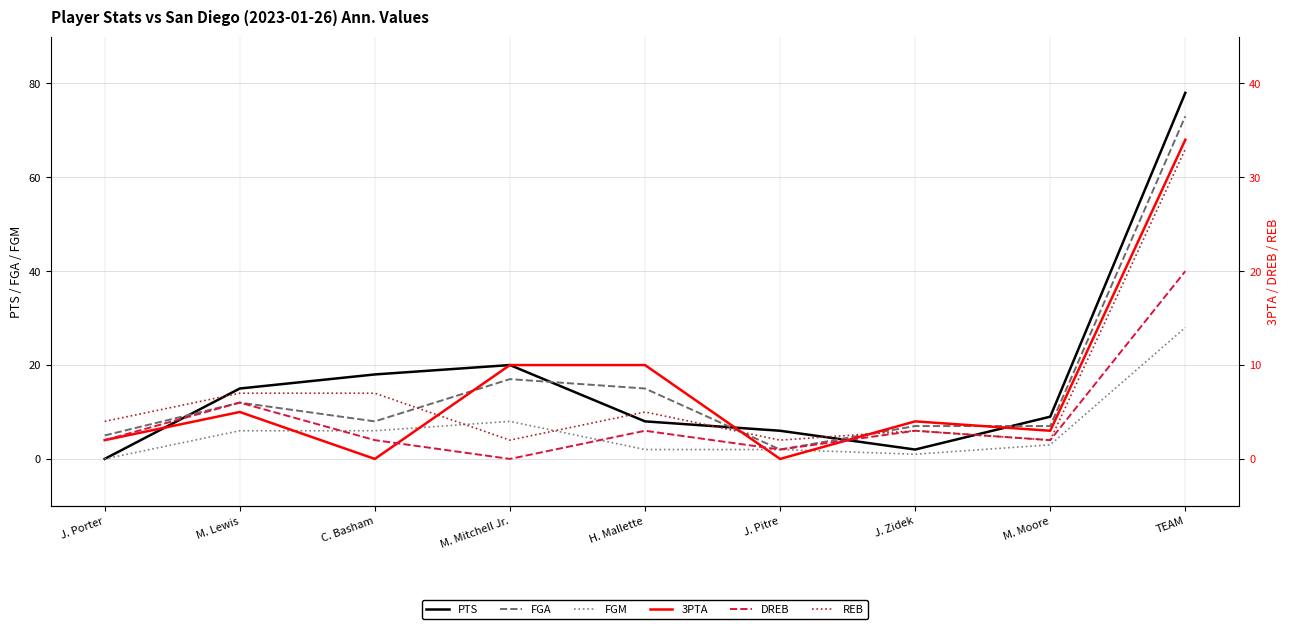

What is the difference between the PTS values at J. Zidek and C. Basham?

16